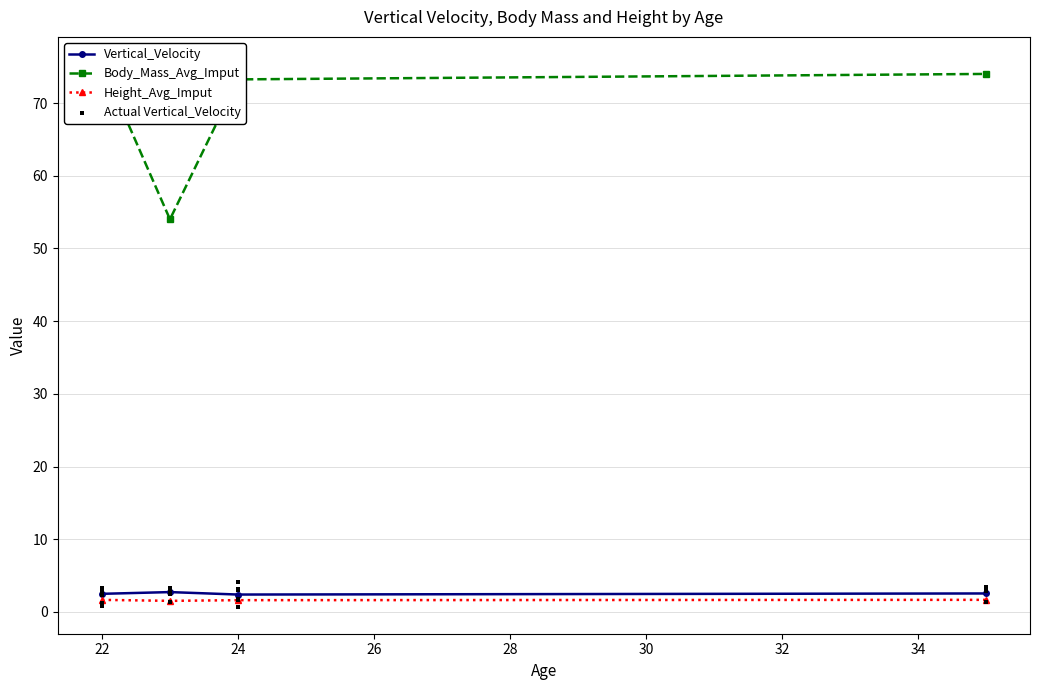

At which category is the sum across all series the highest?

22